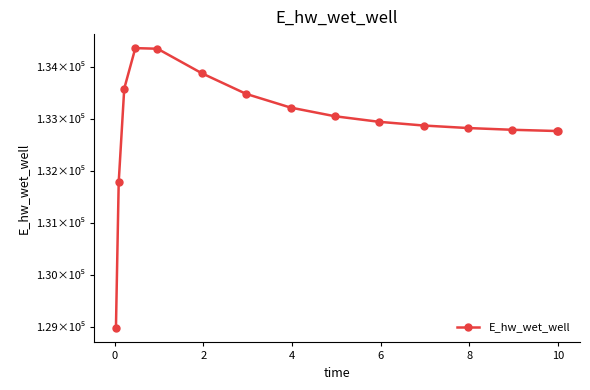

True or false: the data has more than 0 interior local peaks.

True